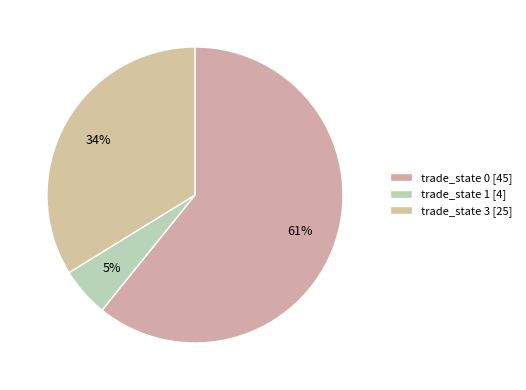

Count the number of slices in the pie.

3